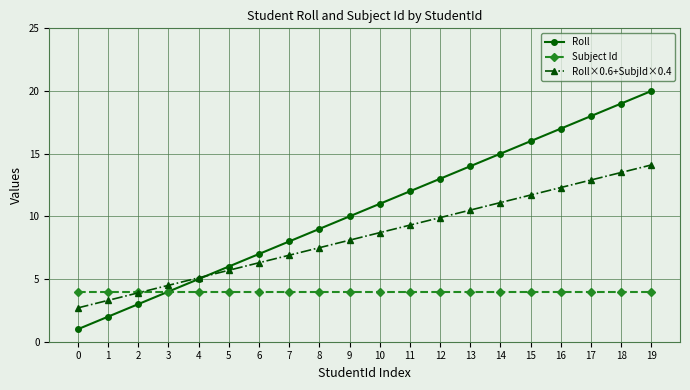

The Roll×0.6+SubjId×0.4 series shows 23.1 at 18. True or false?

False